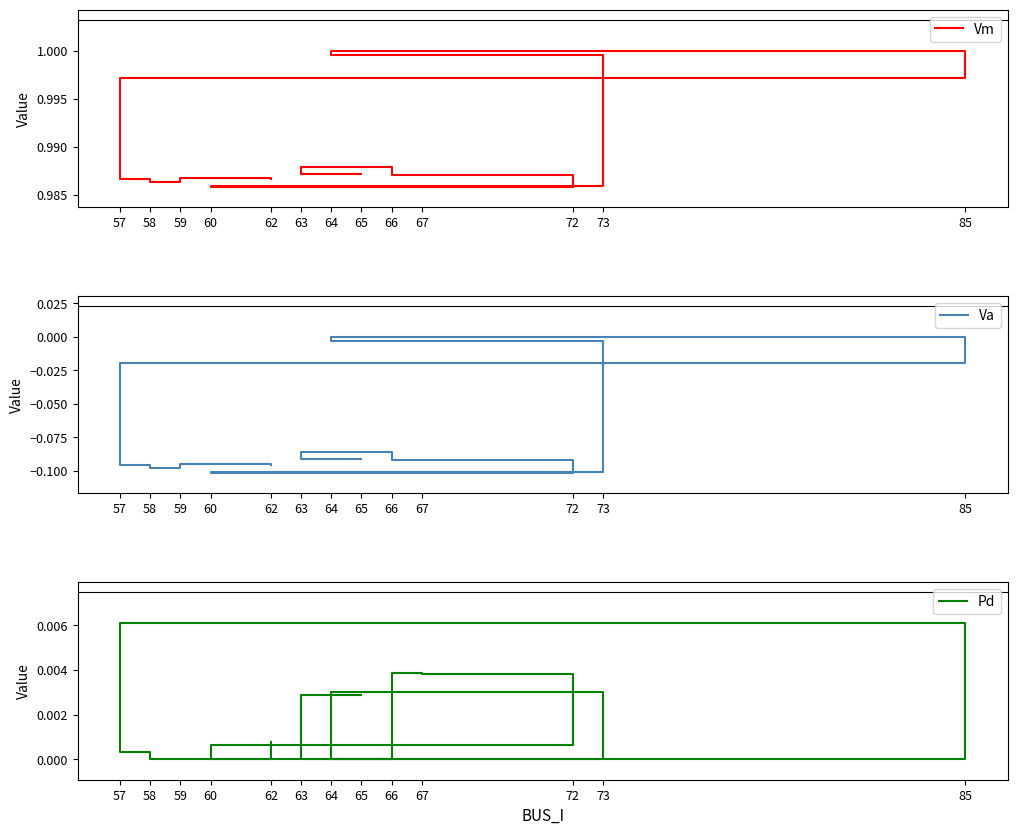

At which category is the sum across all series the highest?

64